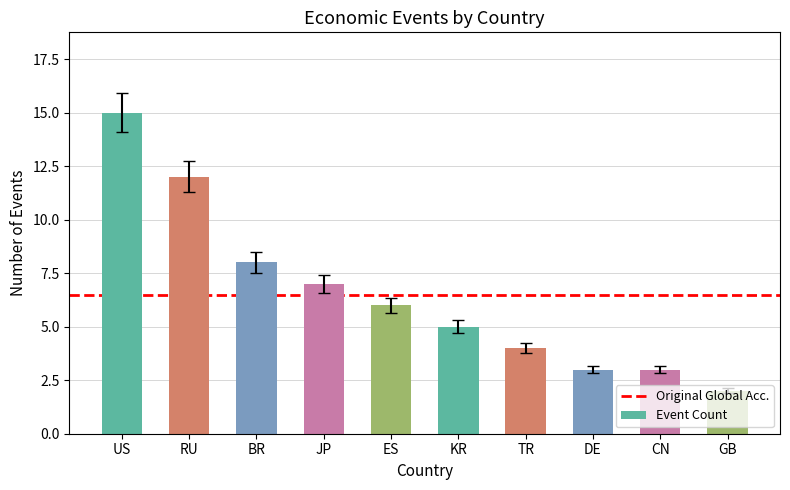

Which has a higher value, ES or BR?

BR